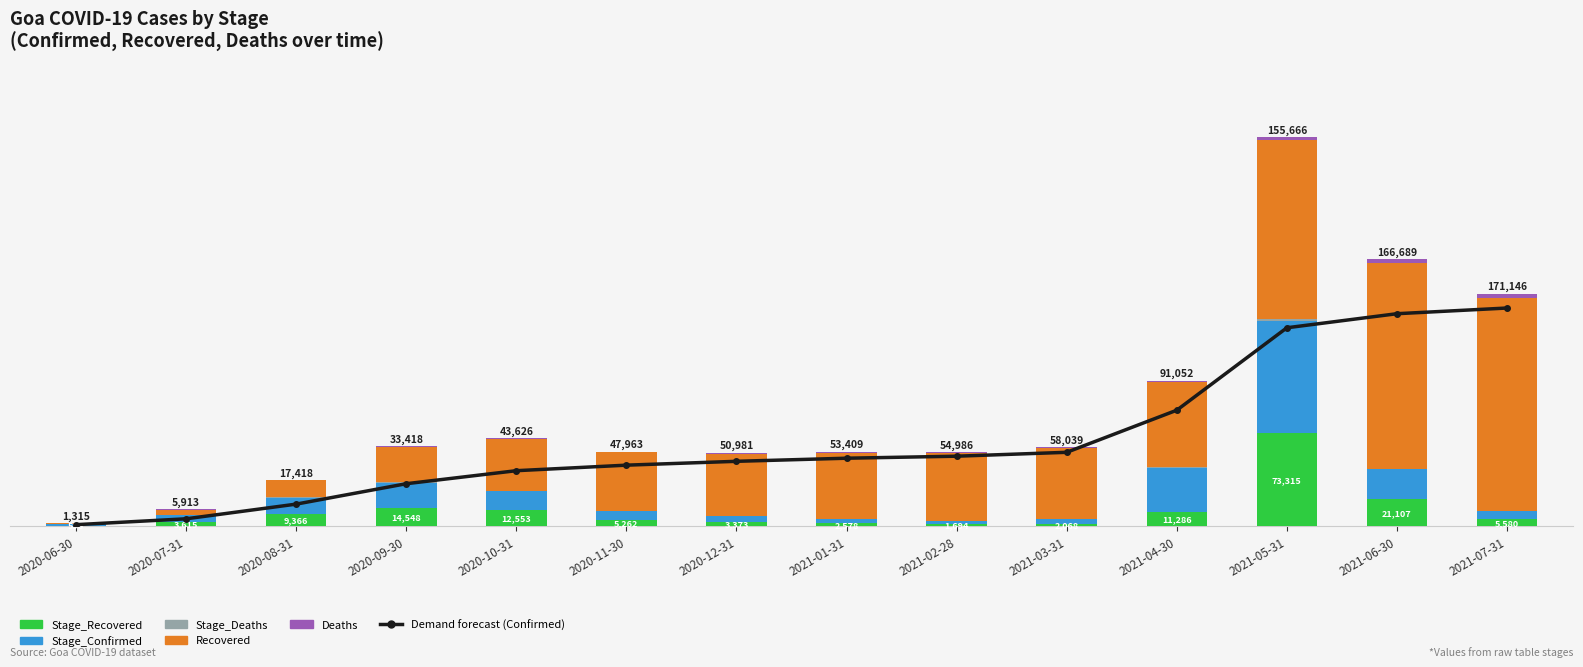

What is the spread (max minus min) of values at 2021-07-31?

171053